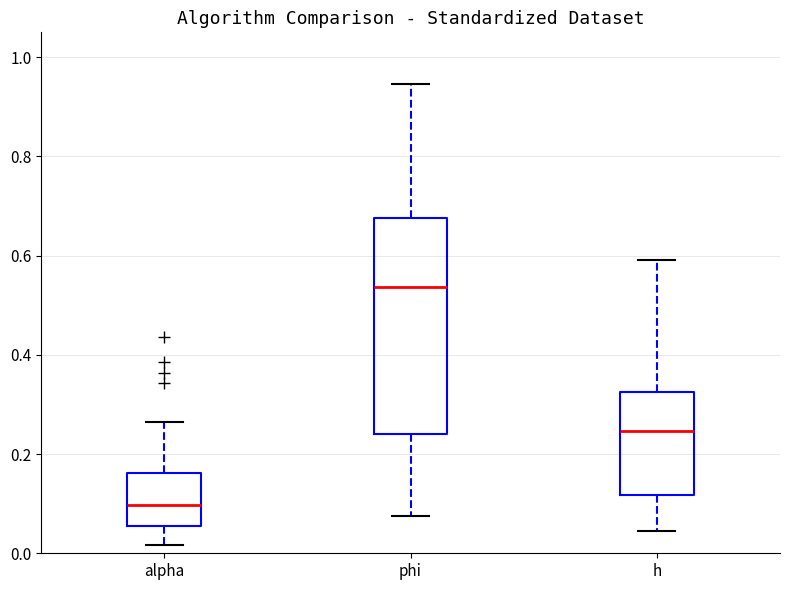

Reading left to right, read every box against the y-axis: the position of its median line, the range the box covers, and the ends of its whiskers. The values are not printed on the chart, so give them approximately, as read against the axis.

alpha: median 0.10, box 0.06 to 0.16, whiskers 0.02 to 0.26
phi: median 0.54, box 0.24 to 0.68, whiskers 0.08 to 0.94
h: median 0.24, box 0.12 to 0.32, whiskers 0.04 to 0.60